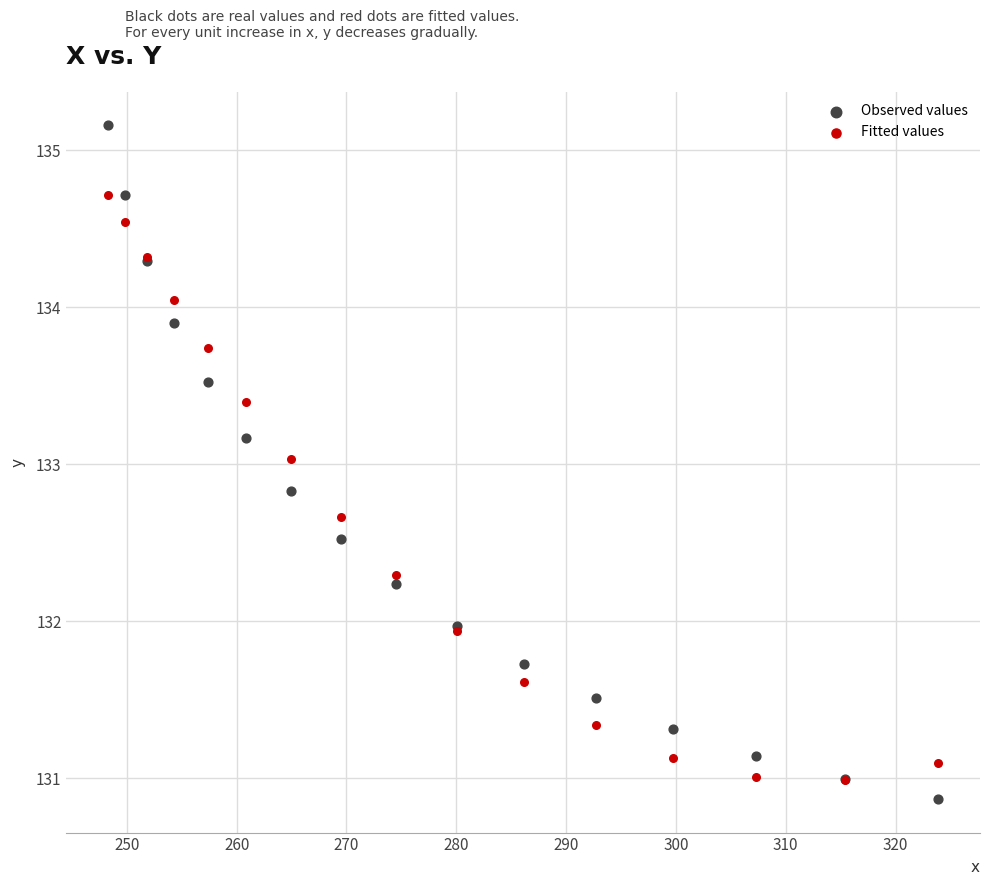

What are all the series names shown in the legend?

Observed values, Fitted values